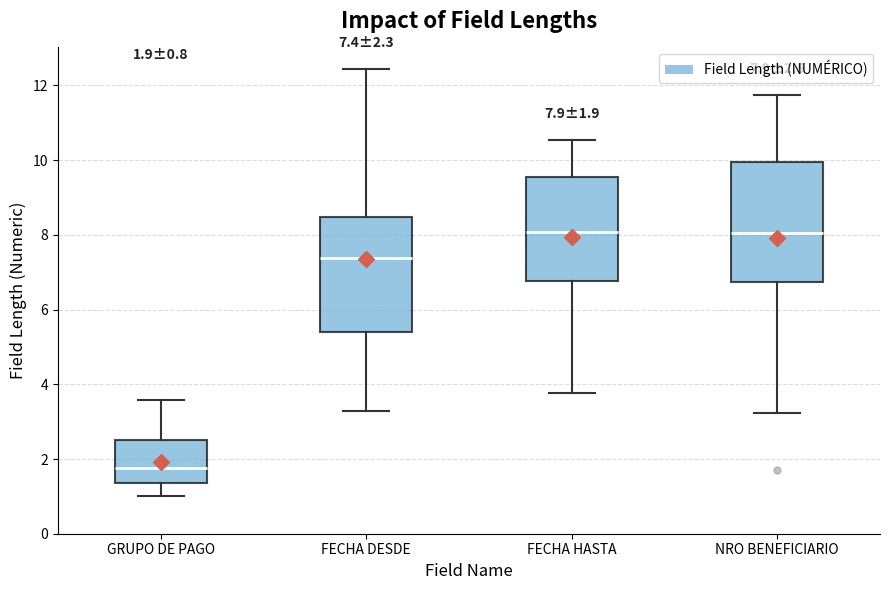

Which box's median line is the lowest?

GRUPO DE PAGO